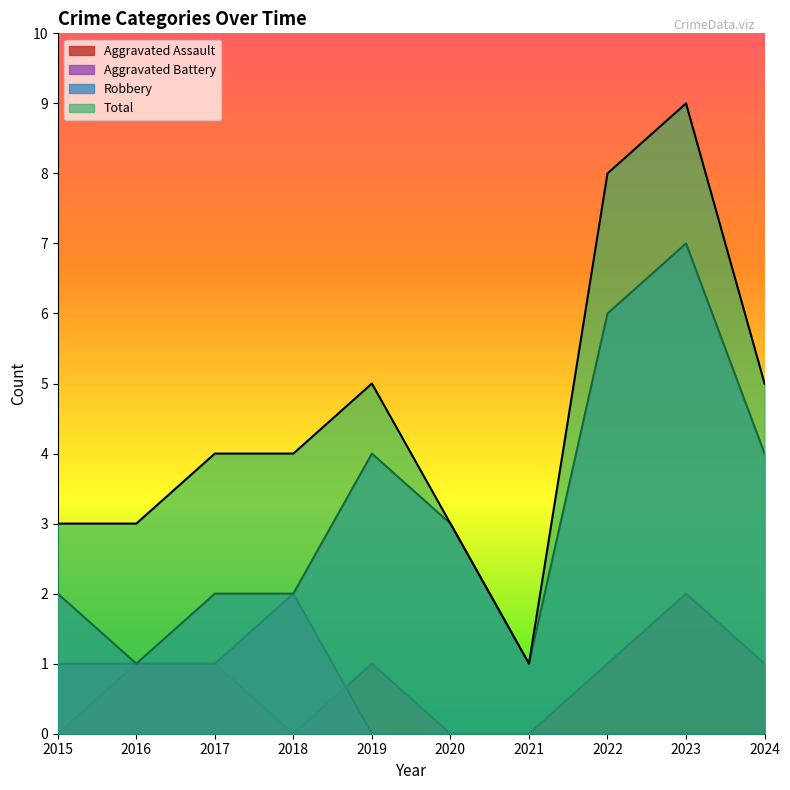

True or false: Total and Aggravated Assault intersect in this chart.

False